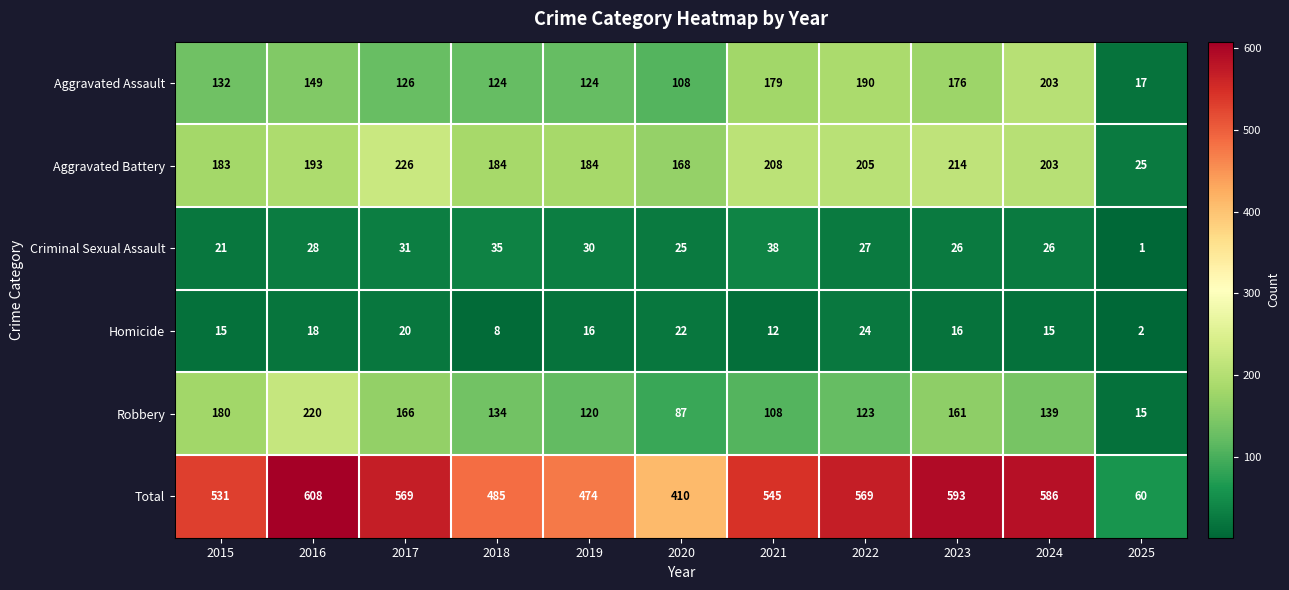

What is the spread (max minus min) of values at 2019?

458